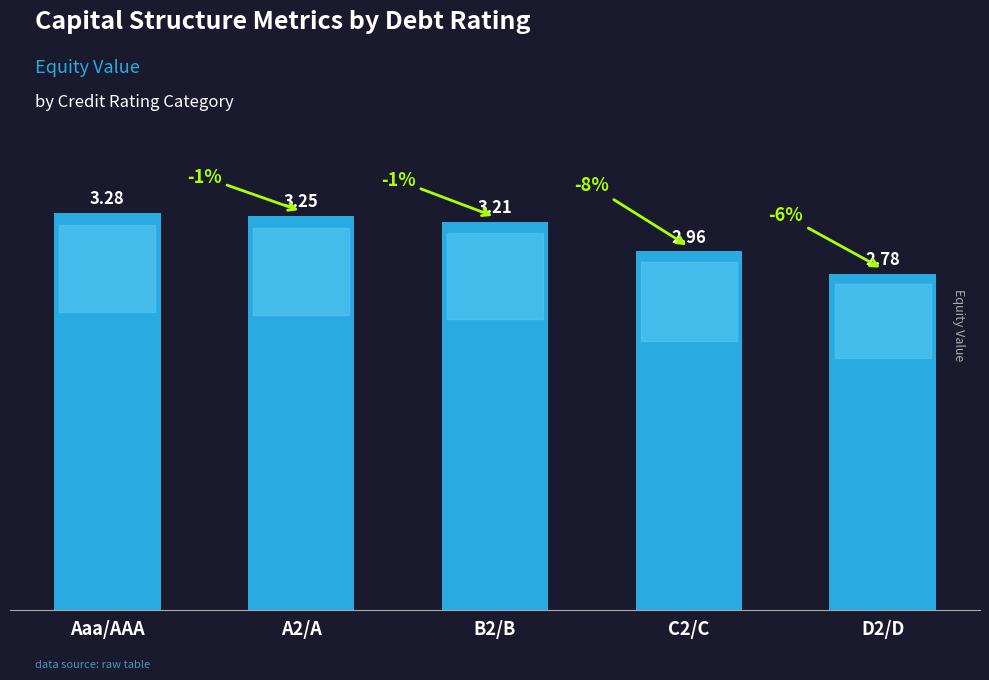

The value at Aaa/AAA is 5.7. True or false?

False